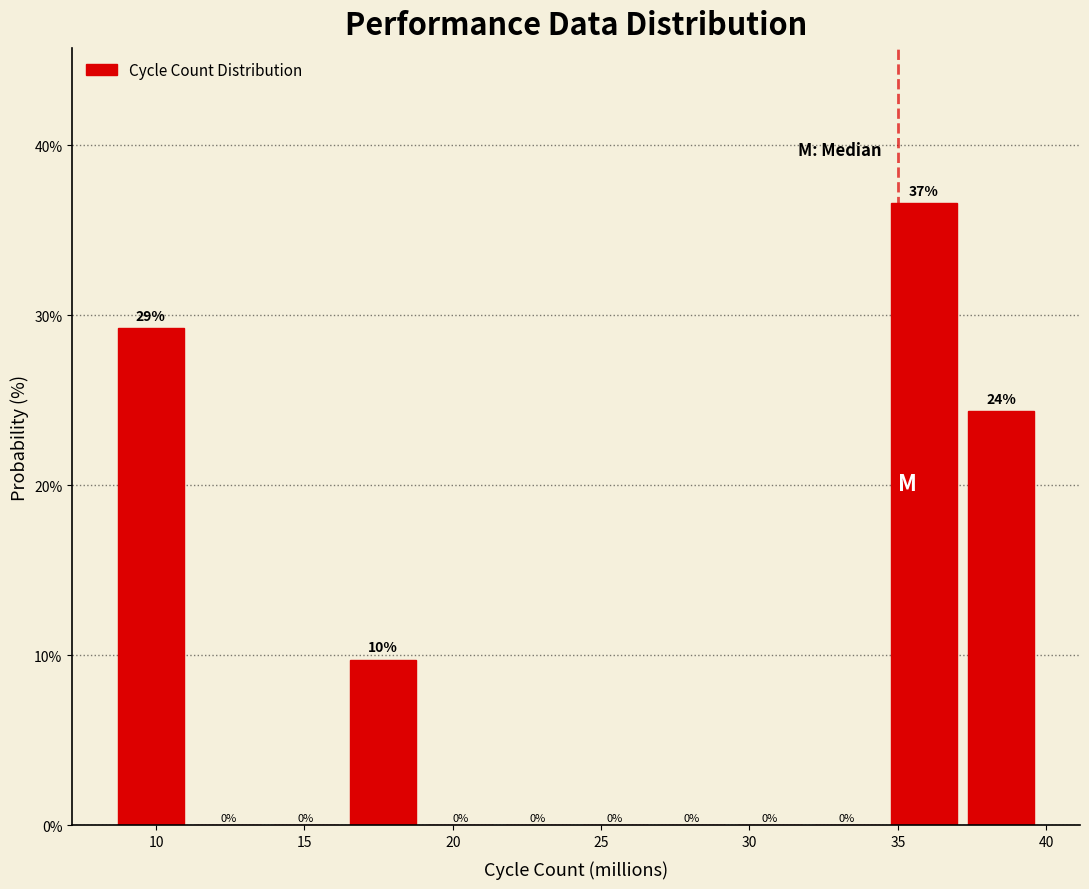

Which range on the x-axis has the tallest bar?

34.5 to 37.0